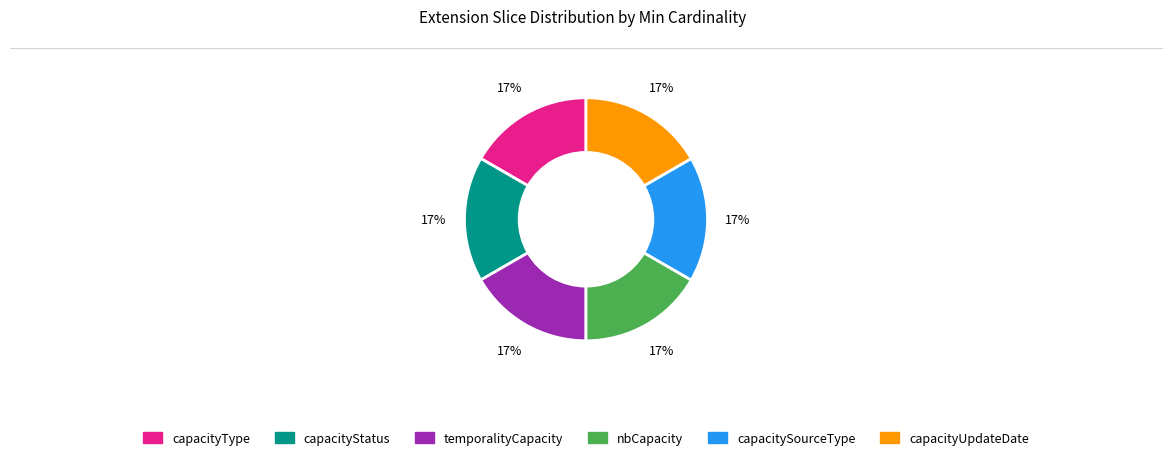

How many slices are in this pie chart?

6